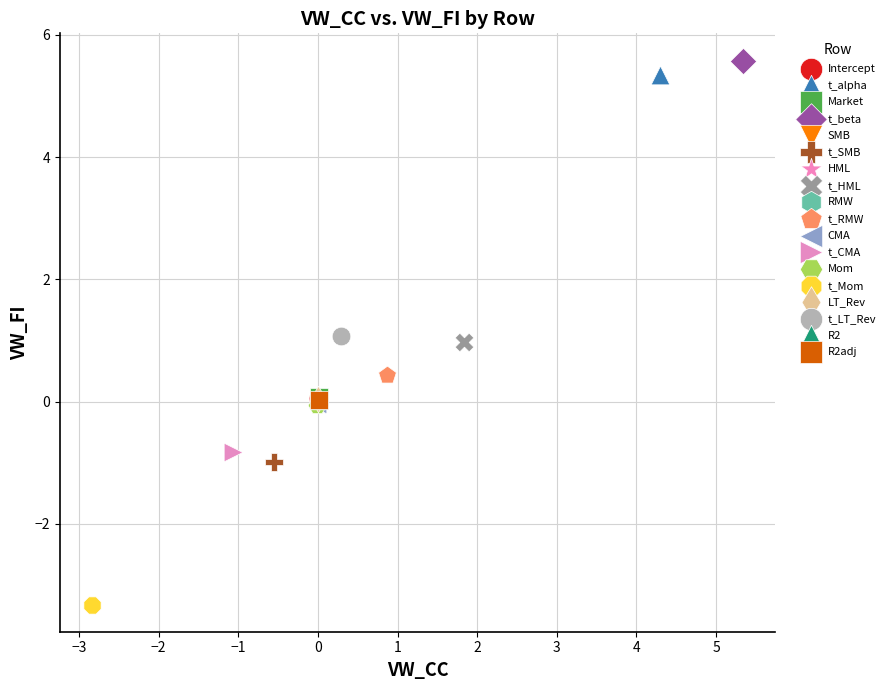

What are all the series names shown in the legend?

Intercept, t_alpha, Market, t_beta, SMB, t_SMB, HML, t_HML, RMW, t_RMW, CMA, t_CMA, Mom, t_Mom, LT_Rev, t_LT_Rev, R2, R2adj